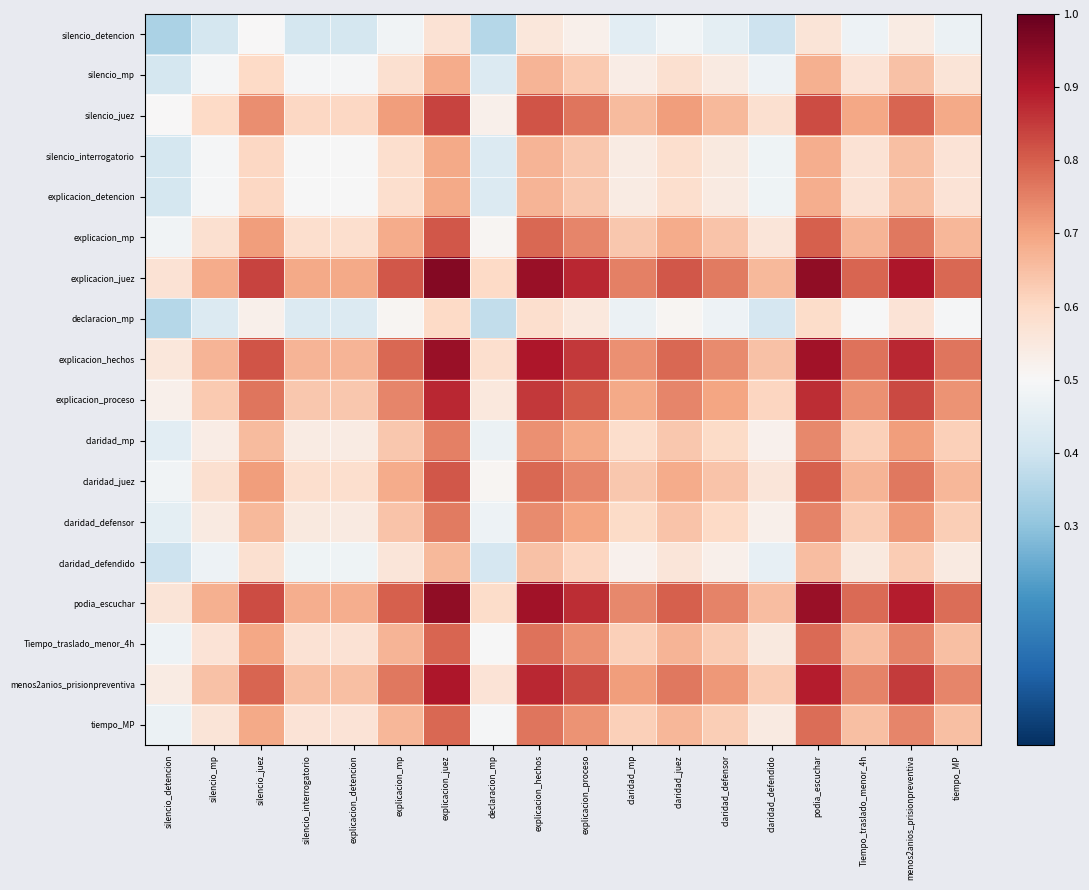

What is the greatest value displayed?

1.0